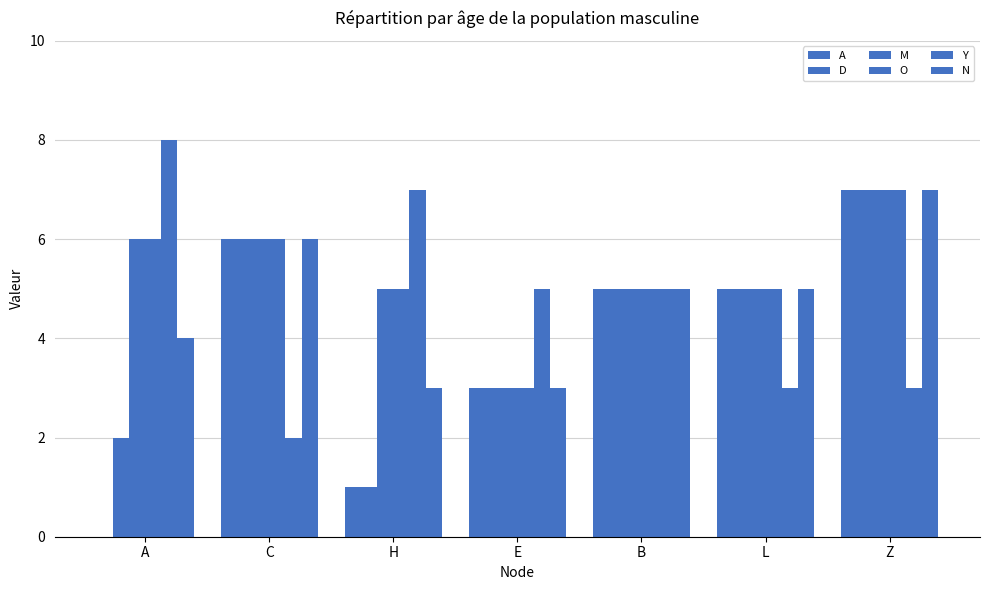

Which series has the widest spread of values?

A